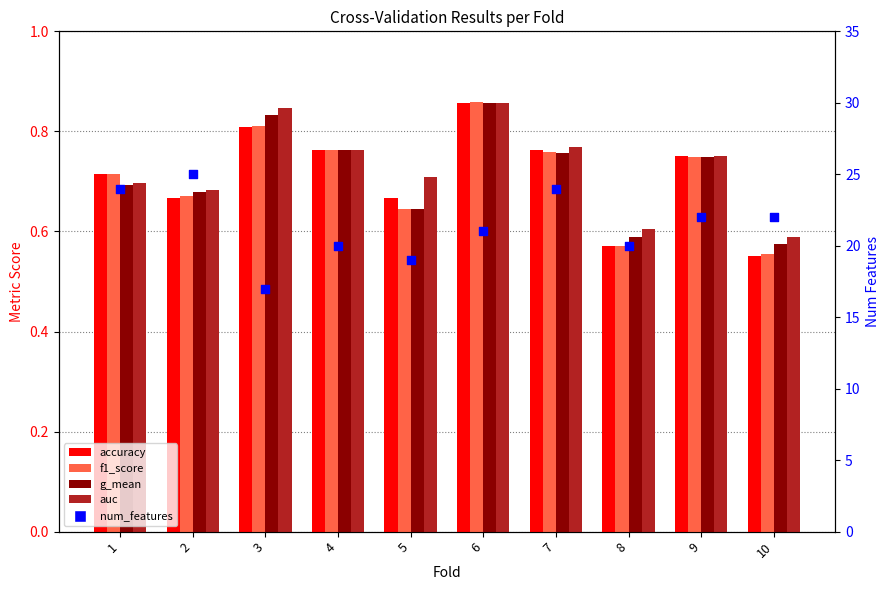

At how many categories does at least one series exceed 7?

10